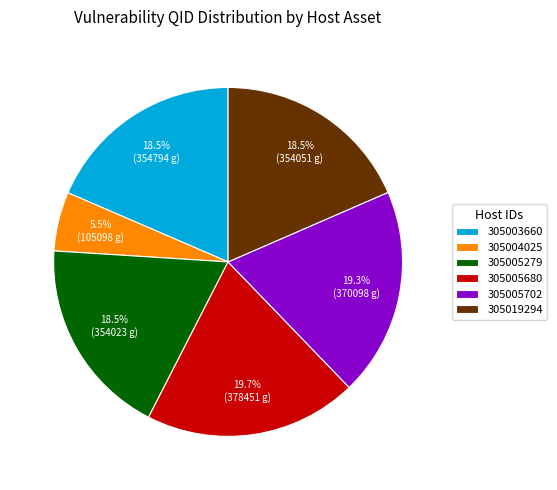

Is it true that 305019294 is 28% of the pie?

False